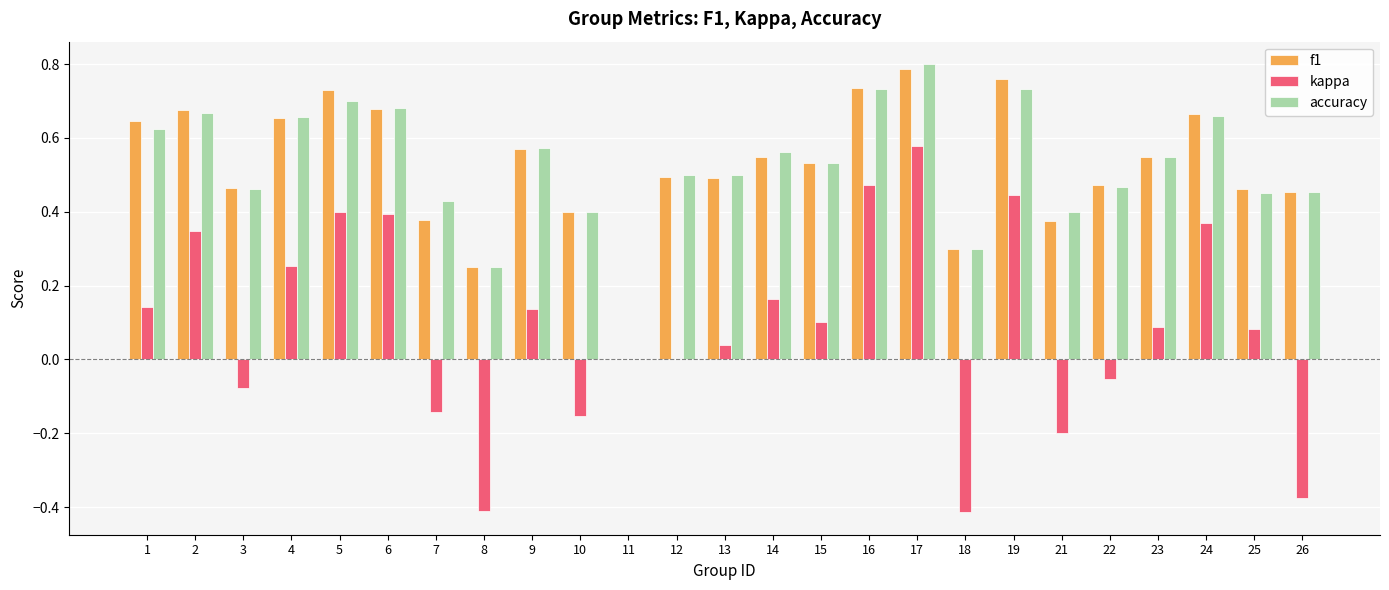

What is the sum of all kappa values?

2.2